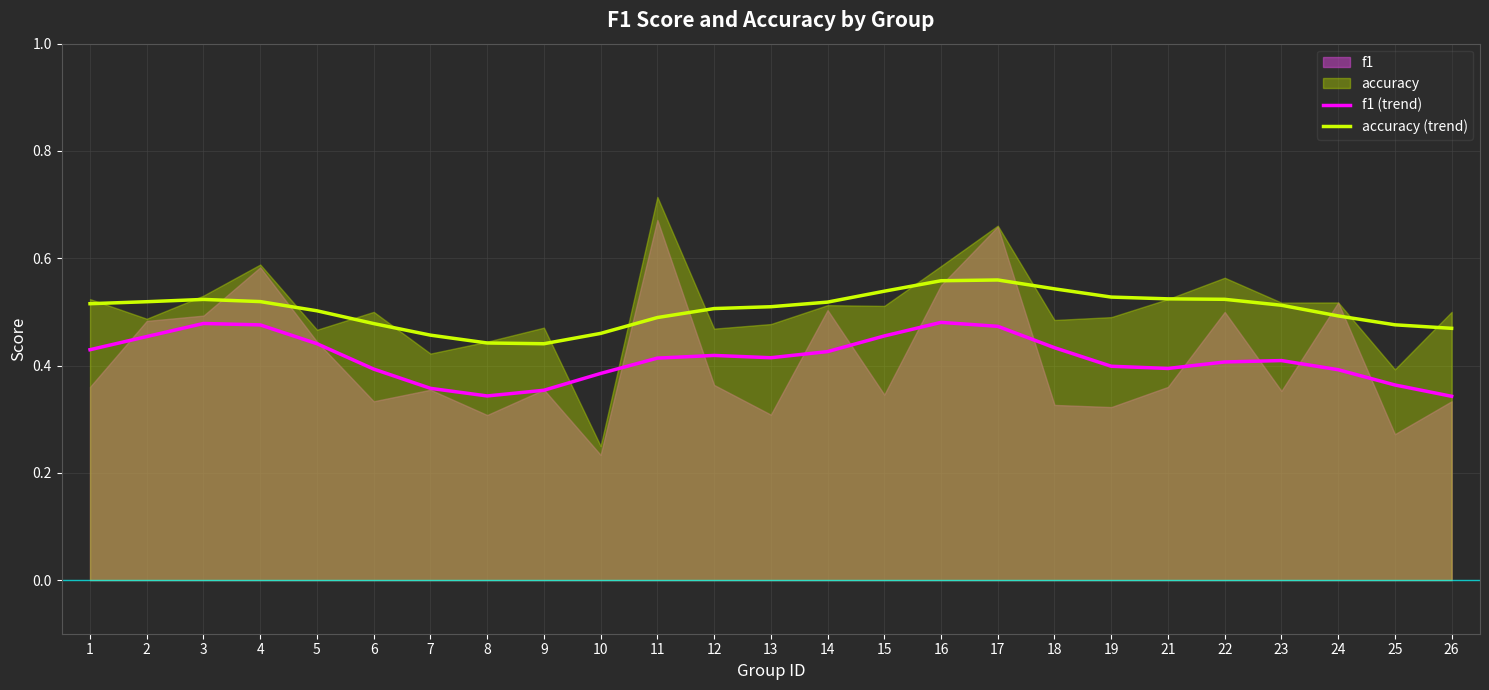

Count the number of data series in this chart.

2